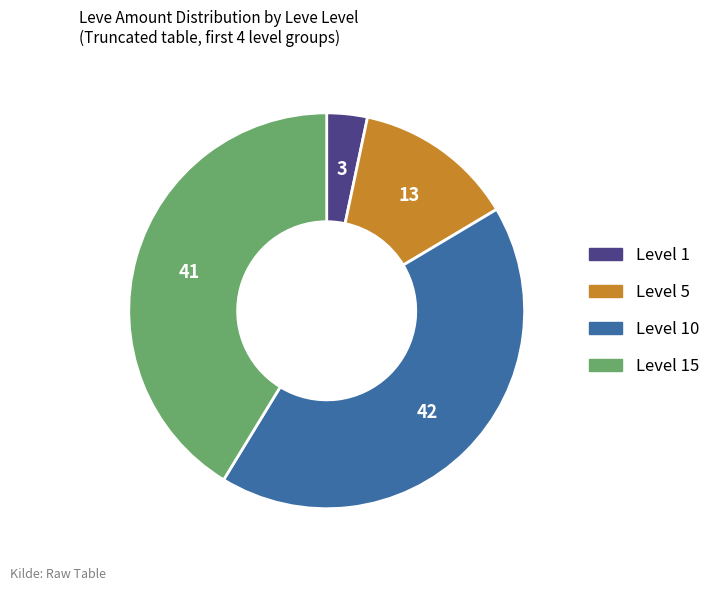

Rank the categories by value from highest to lowest.

Level 10, Level 15, Level 5, Level 1